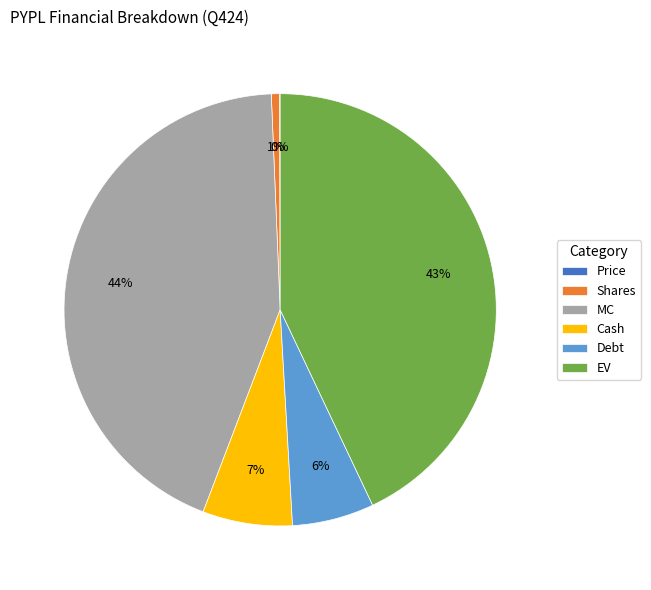

Which category has the biggest portion of the pie?

MC